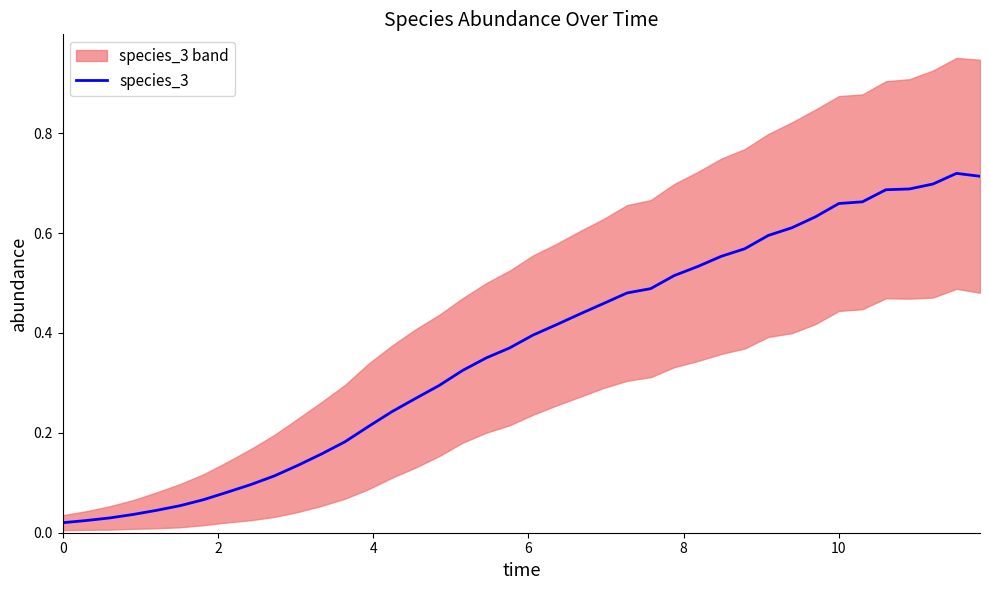

What is the value of the 39th point from the left?

0.7